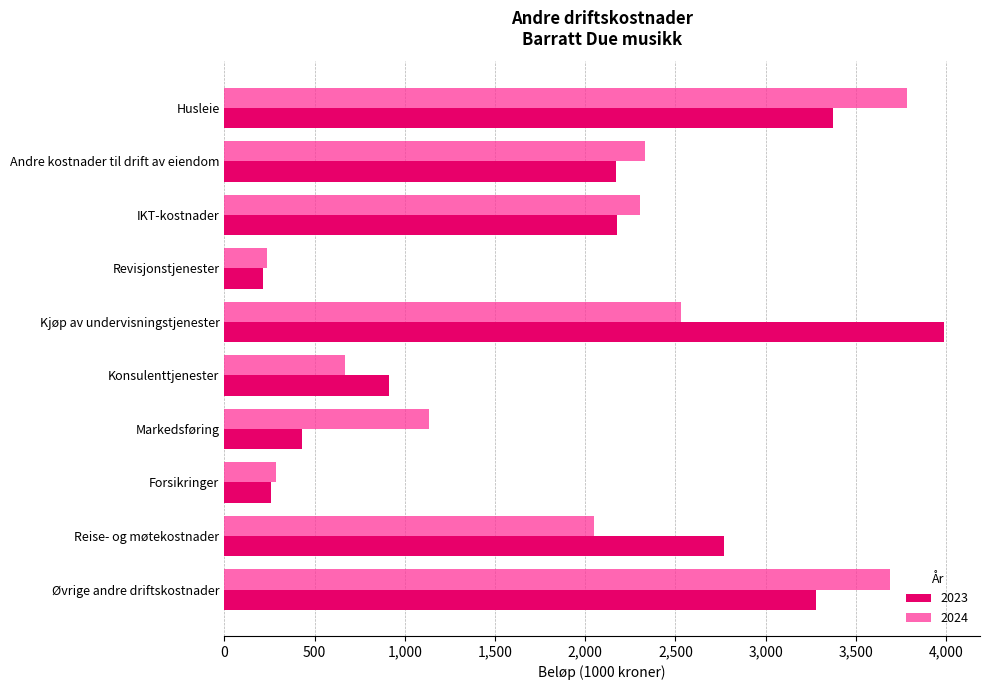

At which label is 2024 closest to 2010?

Reise- og møtekostnader